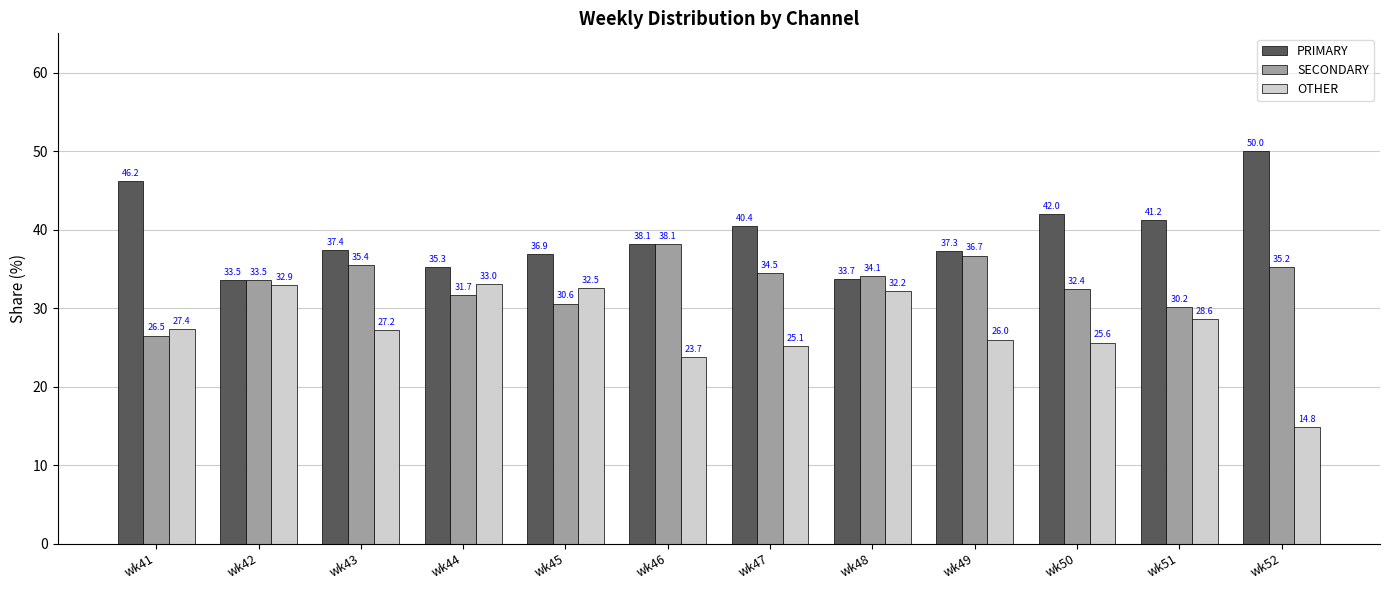

The OTHER series shows 45.0 at wk50. True or false?

False